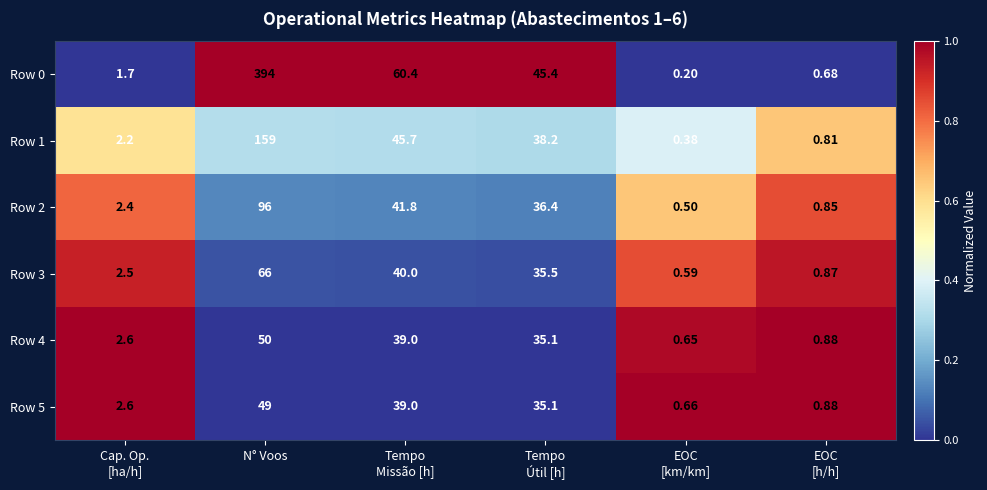

At which label does Row 2 reach its peak?

N° Voos